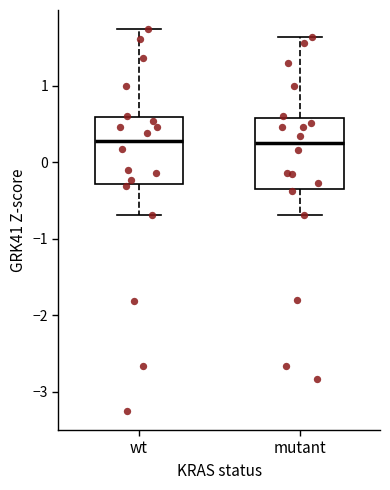

Reading left to right, read every box against the y-axis: the position of its median line, the range the box covers, and the ends of its whiskers. The values are not printed on the chart, so give them approximately, as read against the axis.

wt: median 0.3, box -0.3 to 0.6, whiskers -0.7 to 1.7
mutant: median 0.3, box -0.3 to 0.6, whiskers -0.7 to 1.6